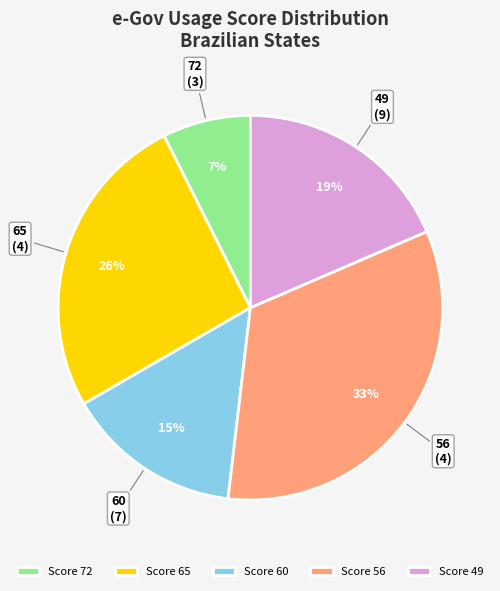

True or false: Score 65 accounts for 26% of the total.

True